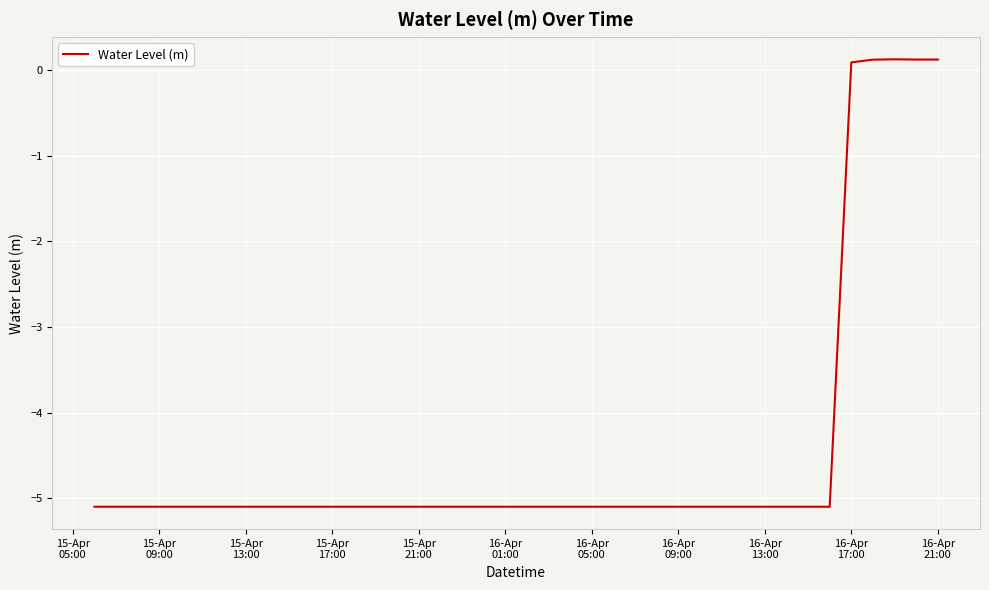

Does the chart display data point markers on the line(s)?

No